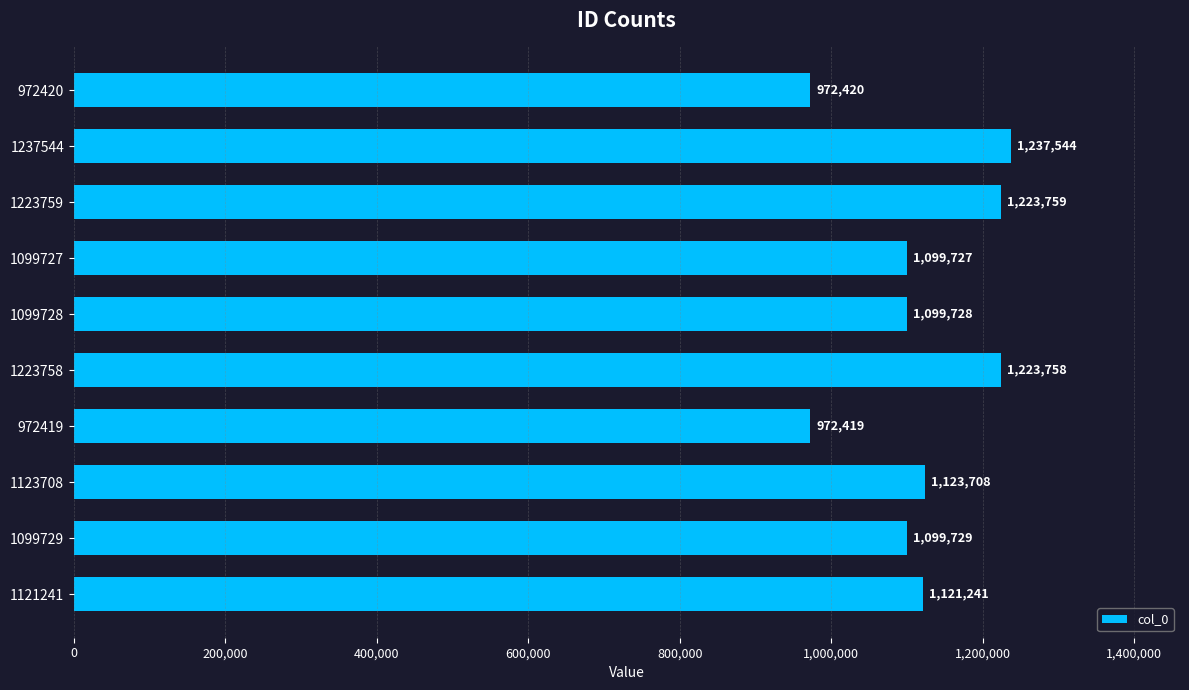

The value at 1099729 is 1099729. True or false?

True